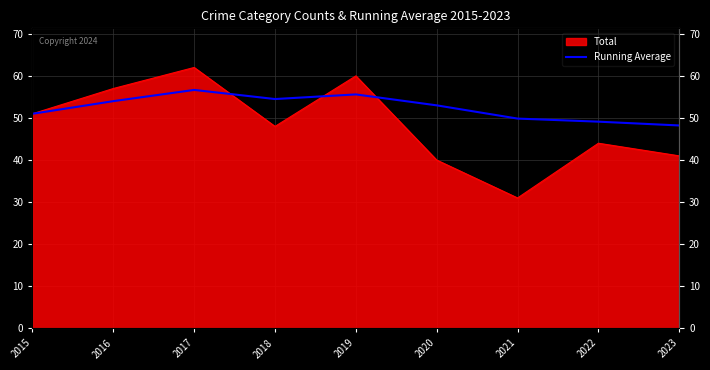

Is it true that the value at 2017 is 56.7?

True